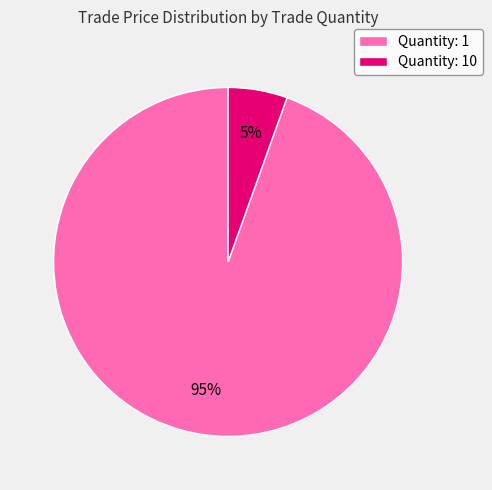

Rank the categories by value from lowest to highest.

Quantity: 10, Quantity: 1